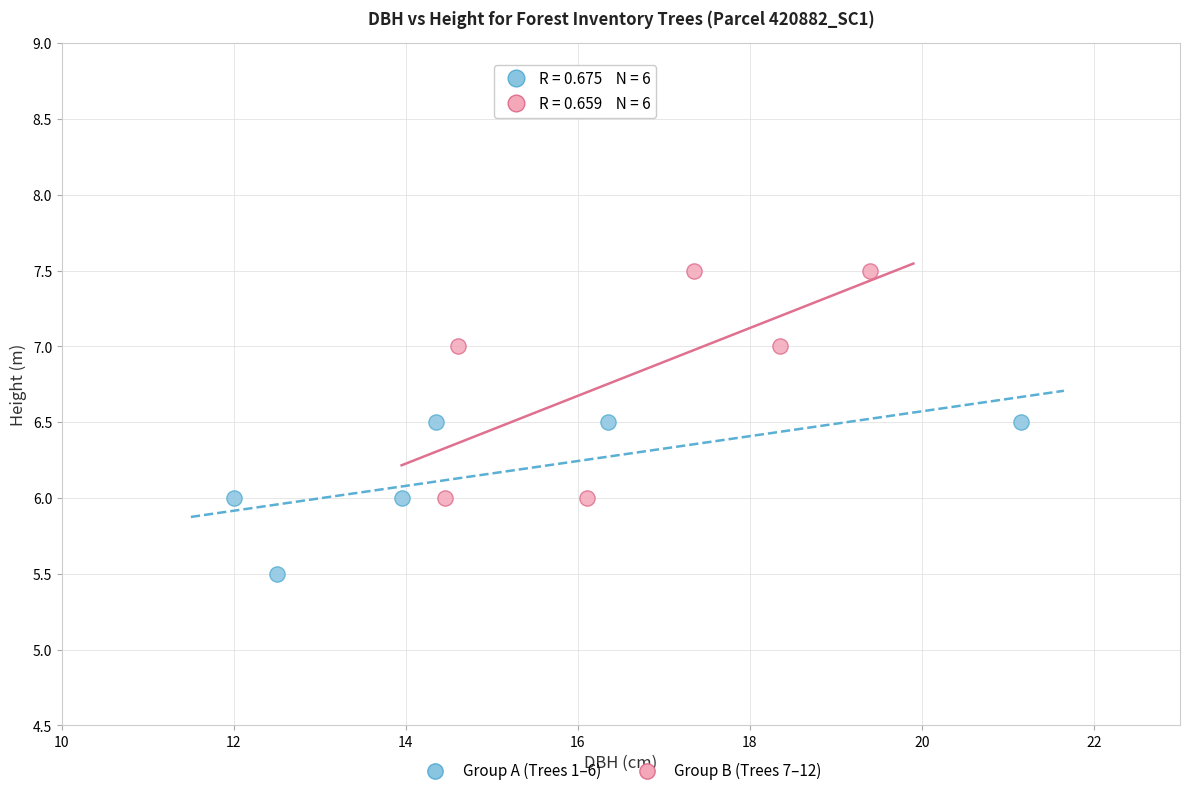

Which series reaches the minimum Y coordinate?

Group A (Trees 1–6)